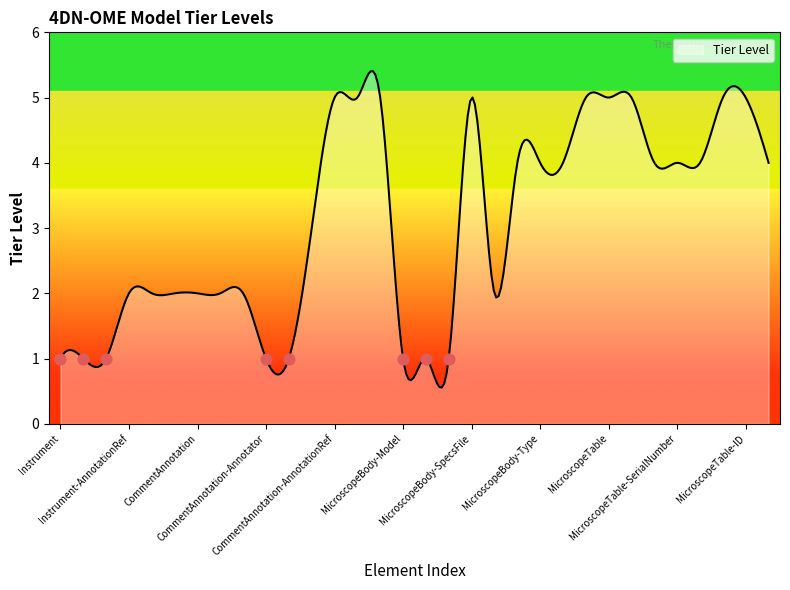

What is the change in value from CommentAnnotation to CommentAnnotation-Annotator?

-1